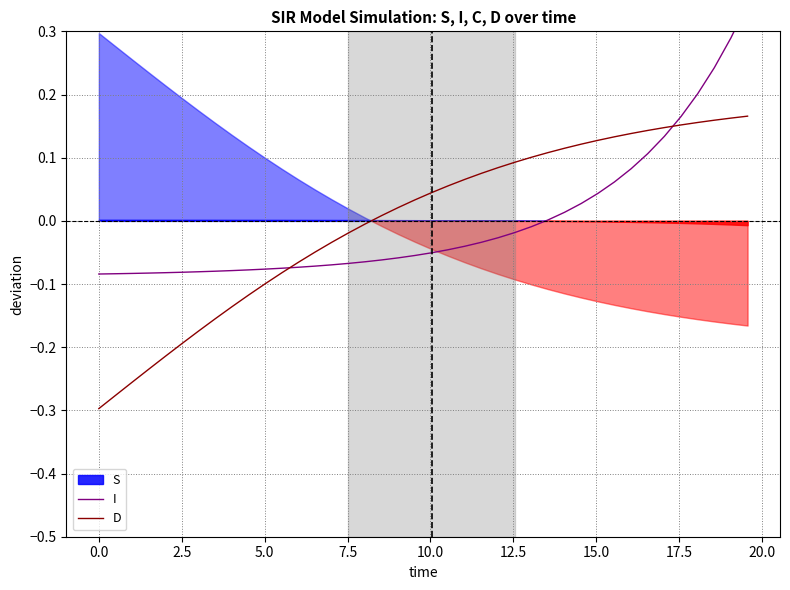

Does the chart display data point markers on the line(s)?

No